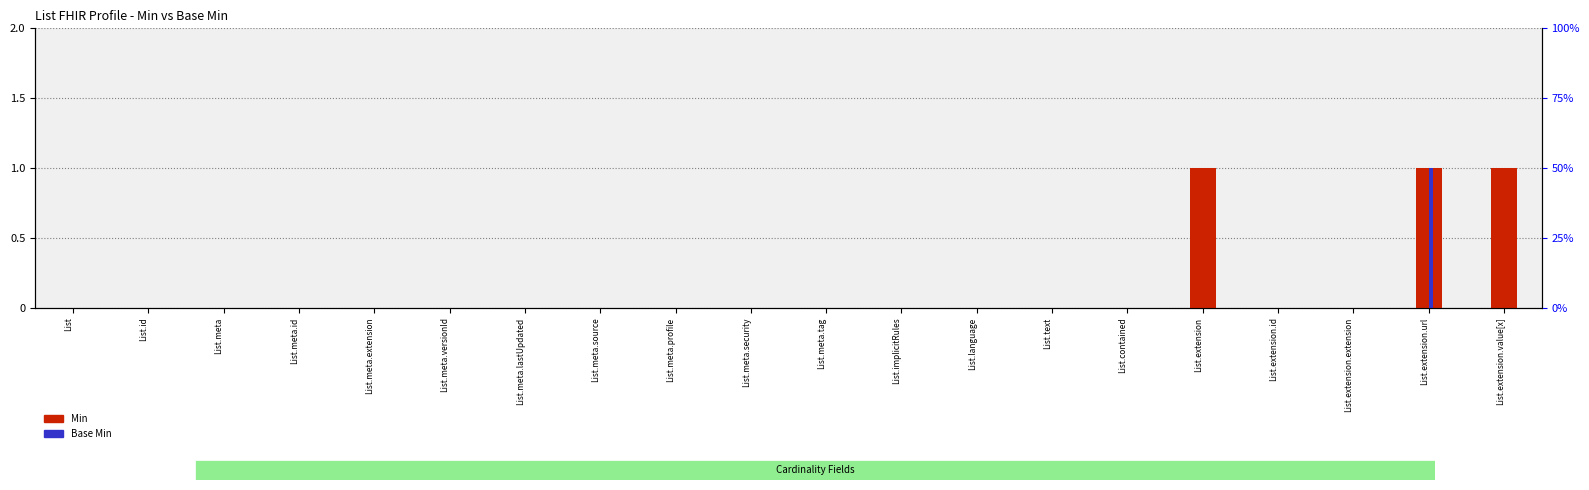

Which series has the largest total across all categories?

Min